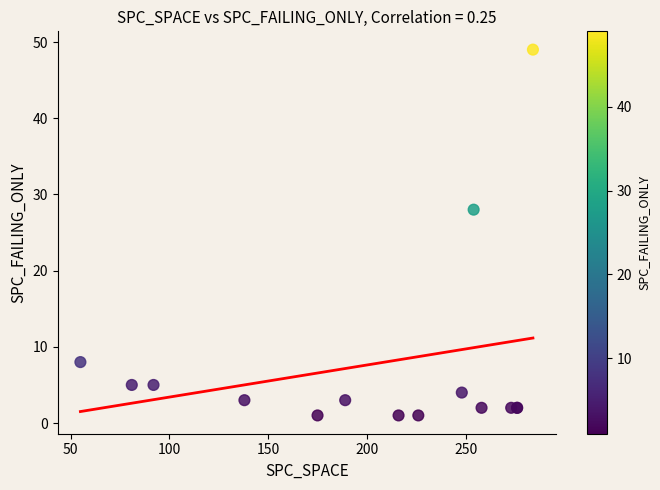

What Y value in the scatter plot is closest to 25?

28